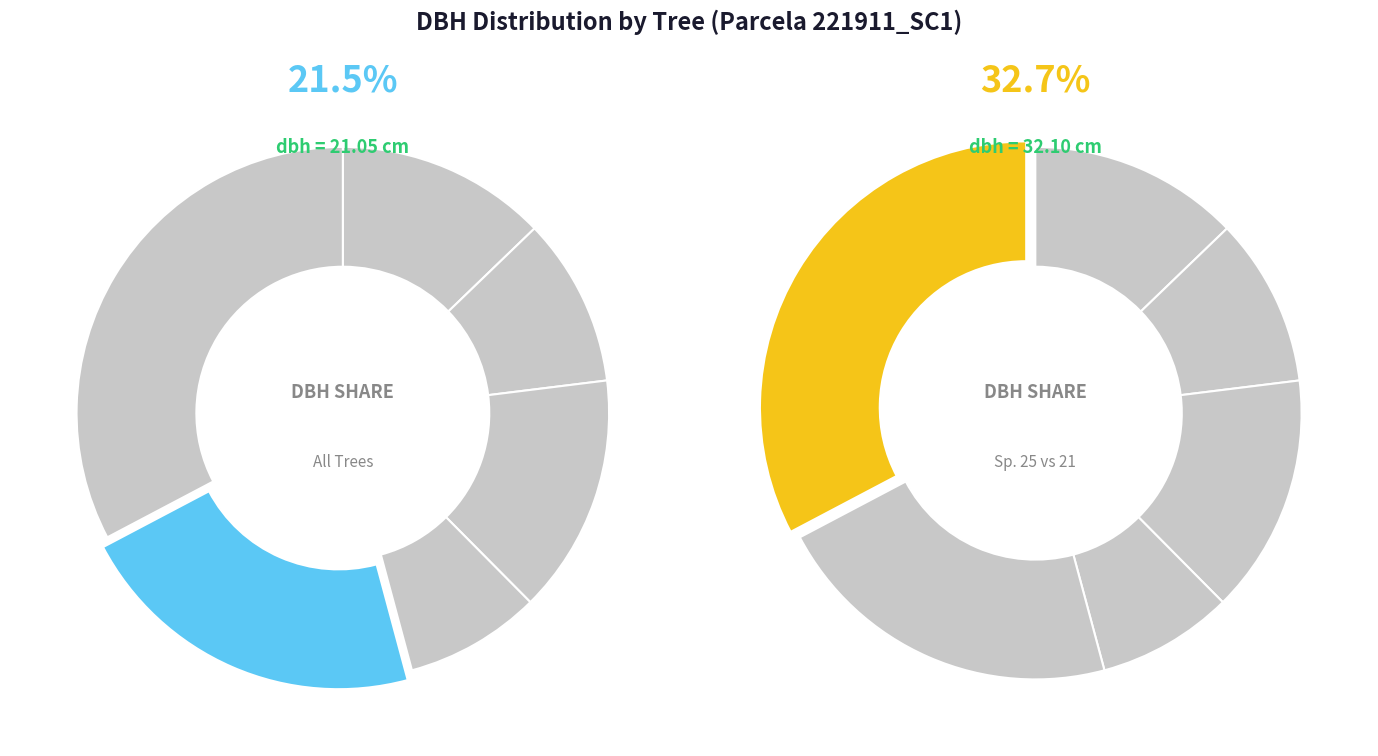

The 221911003 slice represents 2% of the pie. True or false?

False